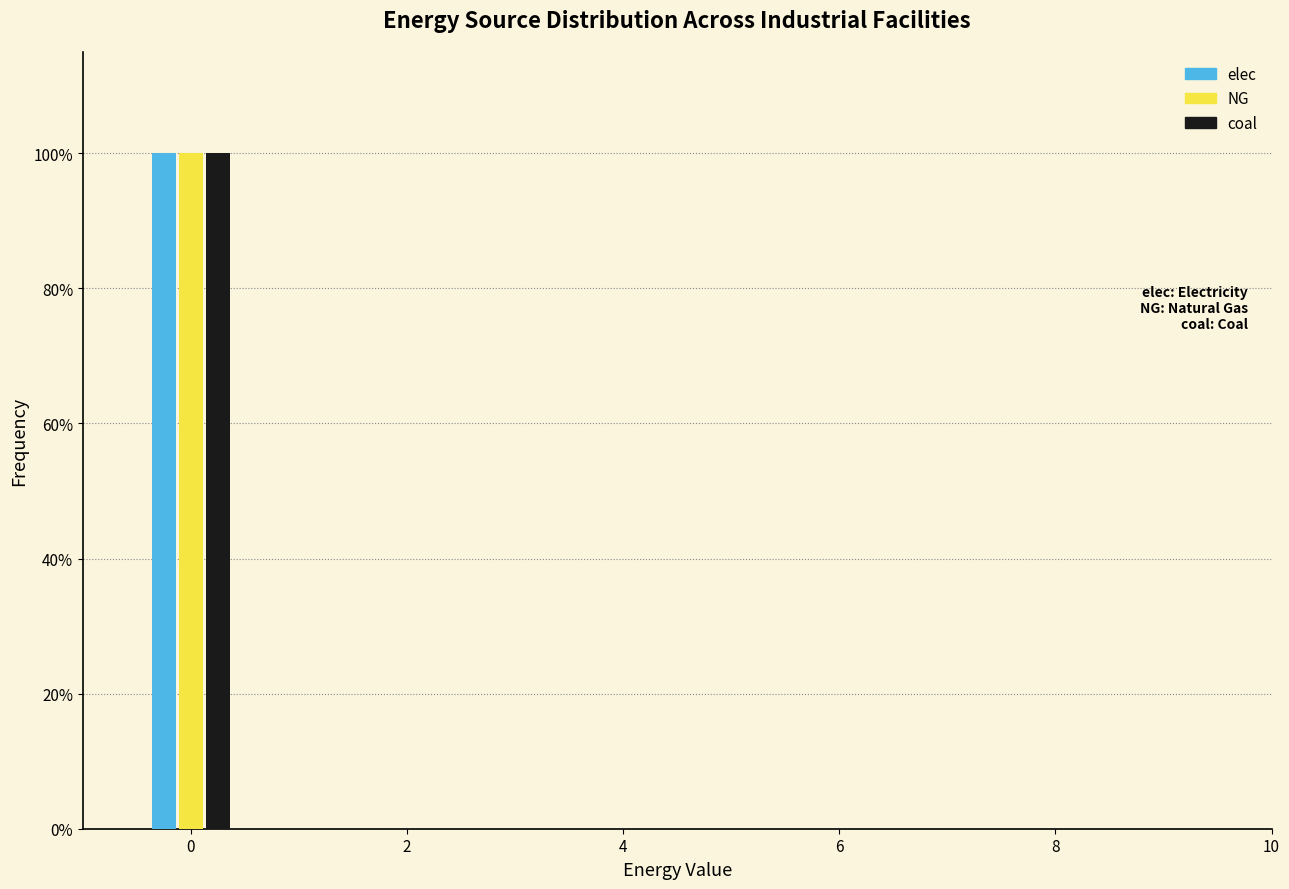

Reading left to right, list every range on the x-axis with the height of the bar of each series over it. Neither the bar edges nor the heights are printed on the chart, so give them approximately, as read against the axes.

-0.5 to 0.5: elec=100	NG=100	coal=100
0.5 to 1.5: elec=0	NG=0	coal=0
1.5 to 2.5: elec=0	NG=0	coal=0
2.5 to 3.5: elec=0	NG=0	coal=0
3.5 to 4.5: elec=0	NG=0	coal=0
4.5 to 5.5: elec=0	NG=0	coal=0
5.5 to 6.5: elec=0	NG=0	coal=0
6.5 to 7.5: elec=0	NG=0	coal=0
7.5 to 8.5: elec=0	NG=0	coal=0
8.5 to 9.5: elec=0	NG=0	coal=0